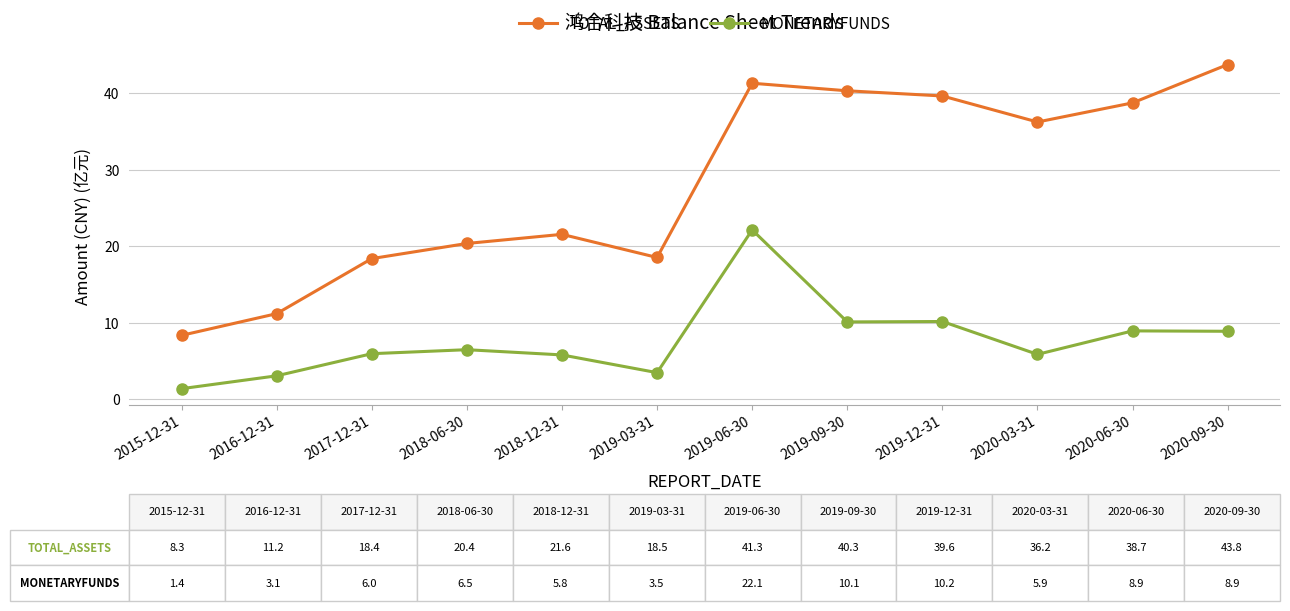

Between 2019-06-30 and 2019-12-31, which series saw the biggest shift?

MONETARYFUNDS